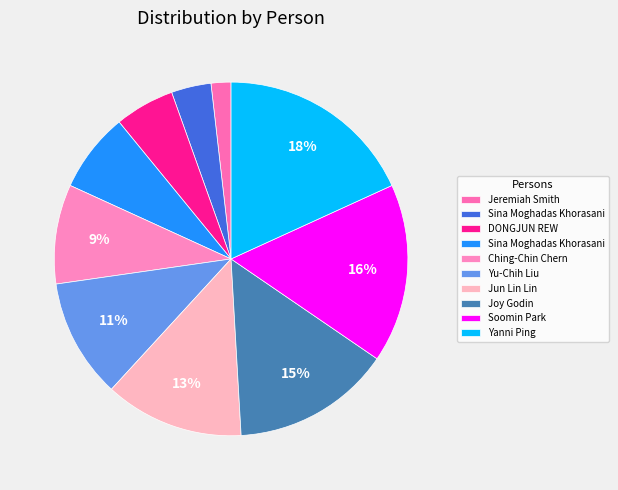

How many segments does this pie chart have?

10